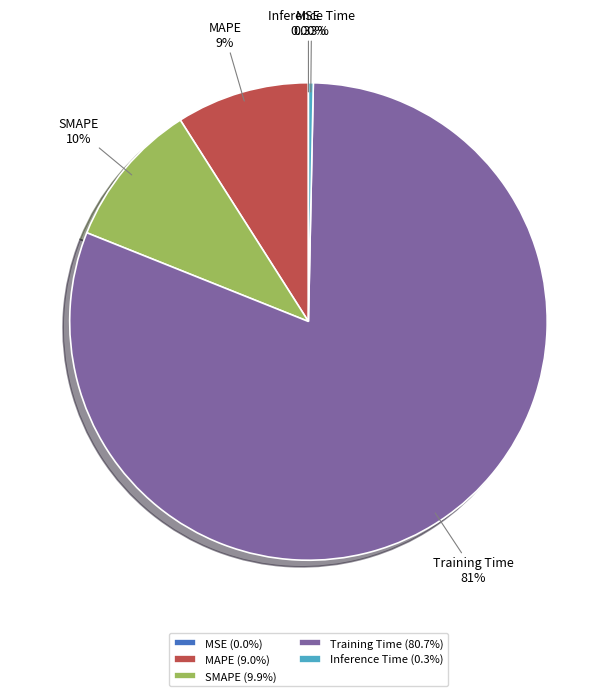

Is Training Time the majority of the pie?

Yes